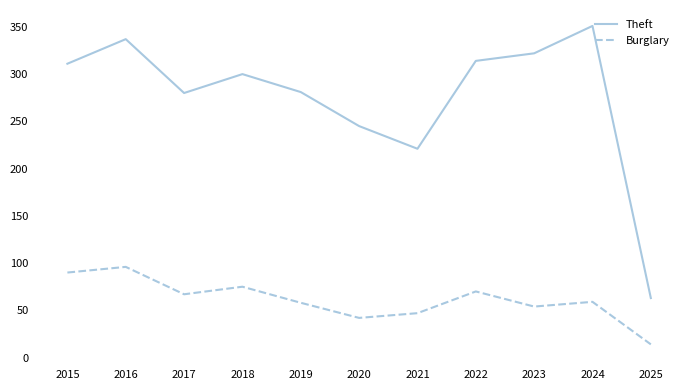

True or false: Theft and Burglary intersect in this chart.

False